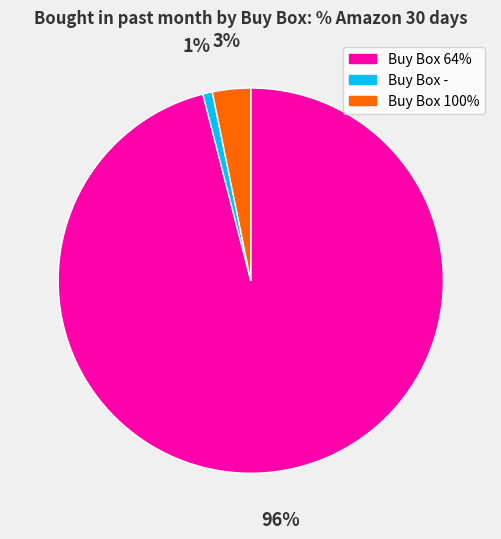

Which category has the smallest portion of the pie?

Buy Box -